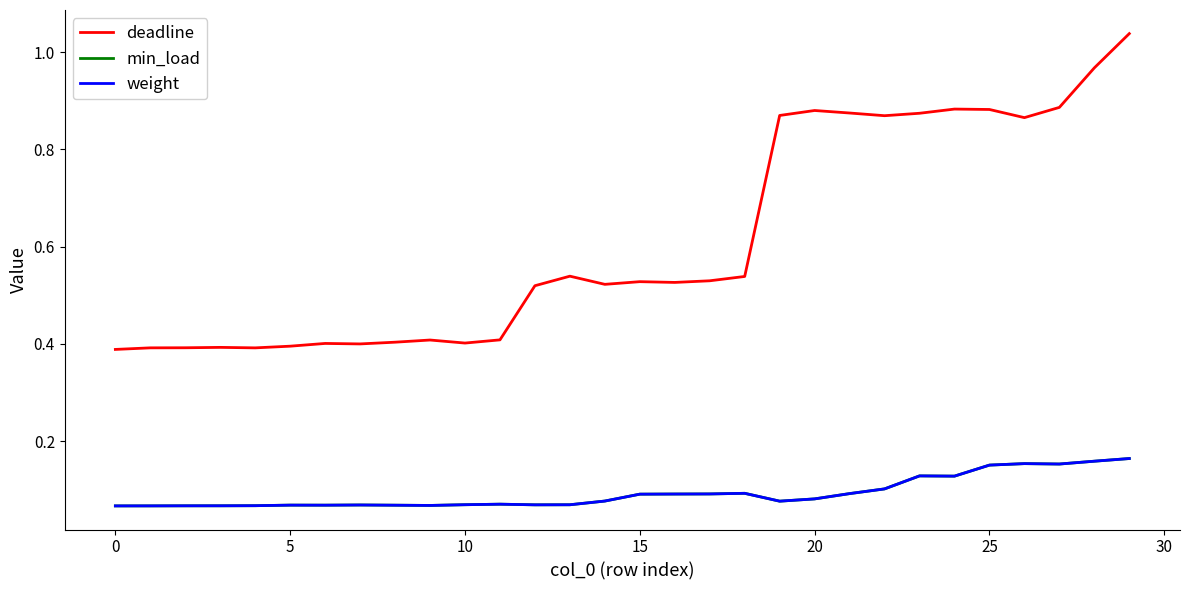

Which series has the largest total across all categories?

deadline